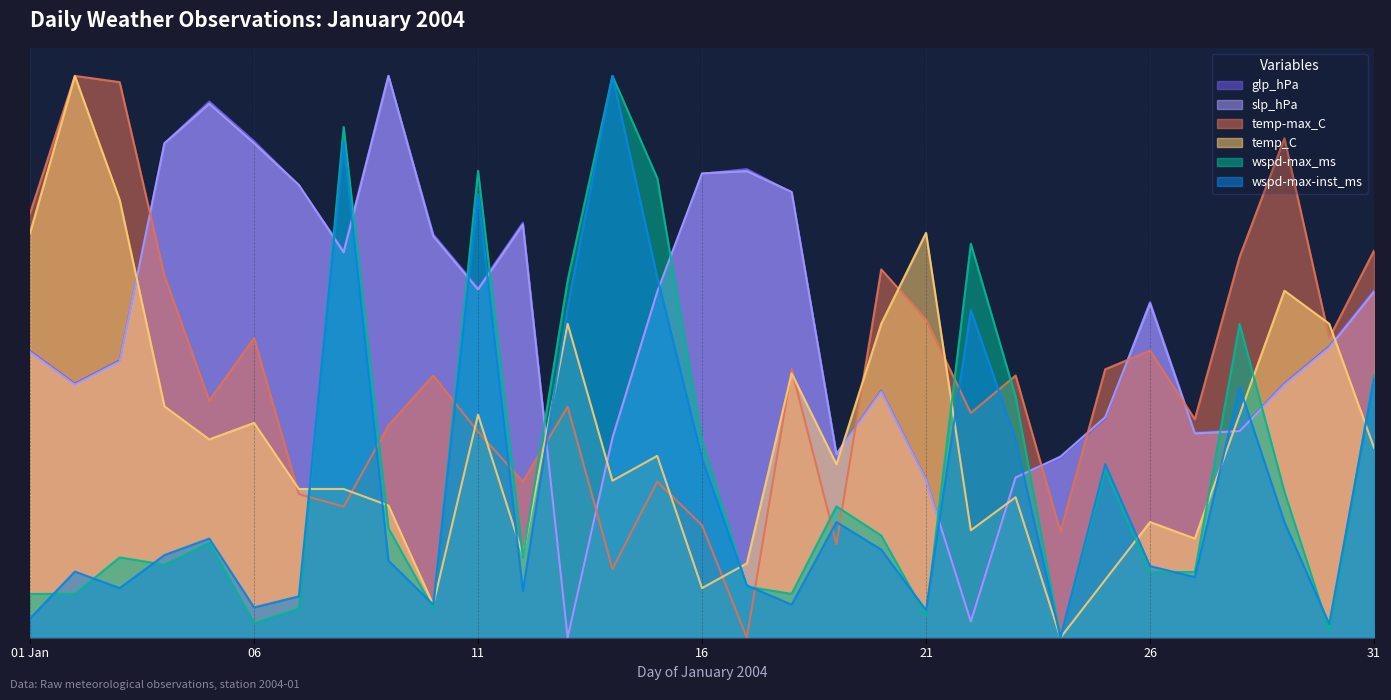

Rank the series by their maximum value, from highest to lowest.

glp_hPa, slp_hPa, temp-max_C, temp_C, wspd-max_ms, wspd-max-inst_ms